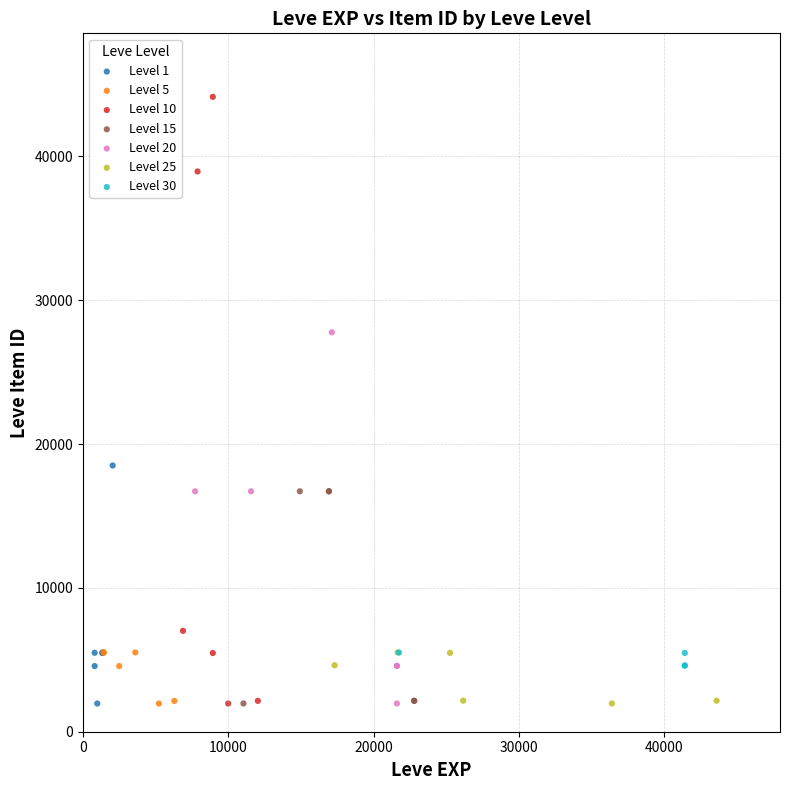

Which series has the largest Y range (max minus min)?

Level 10